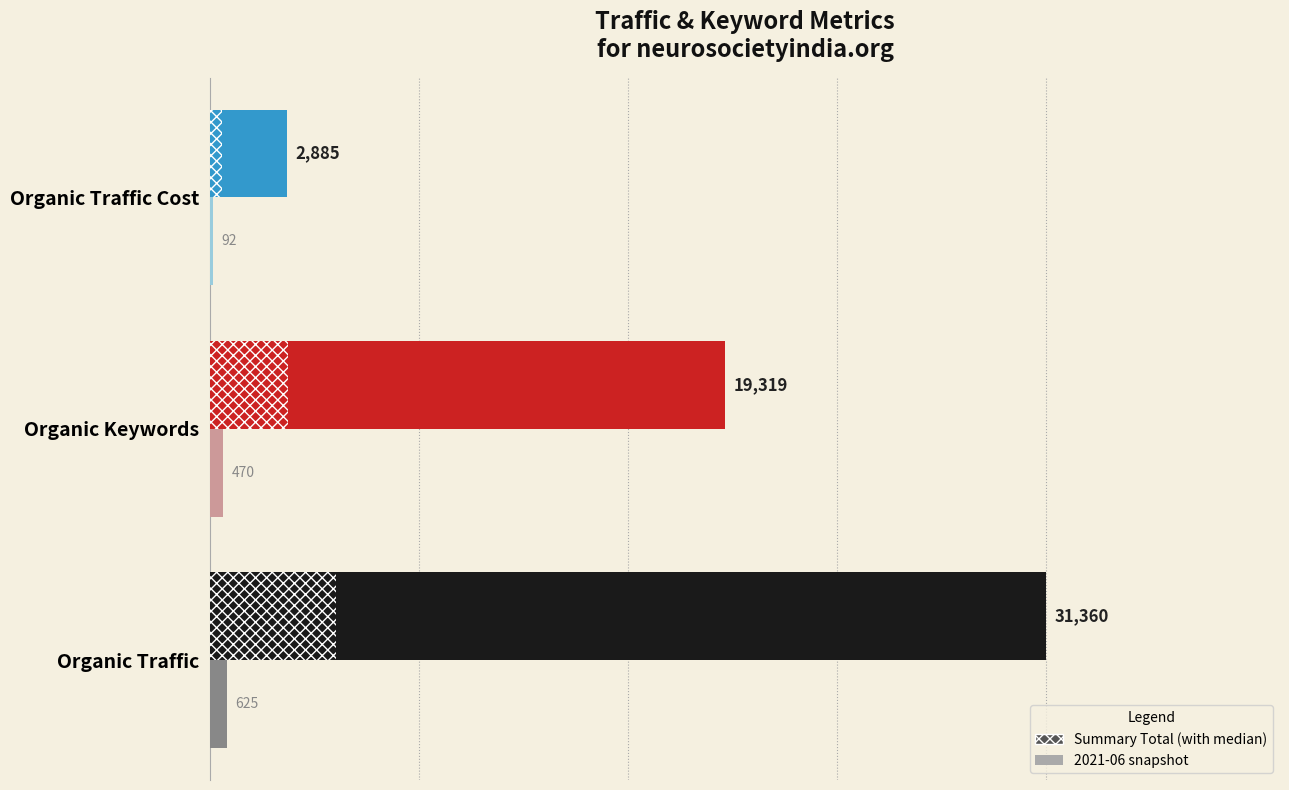

What is the total value across all series at Organic Keywords?

19789